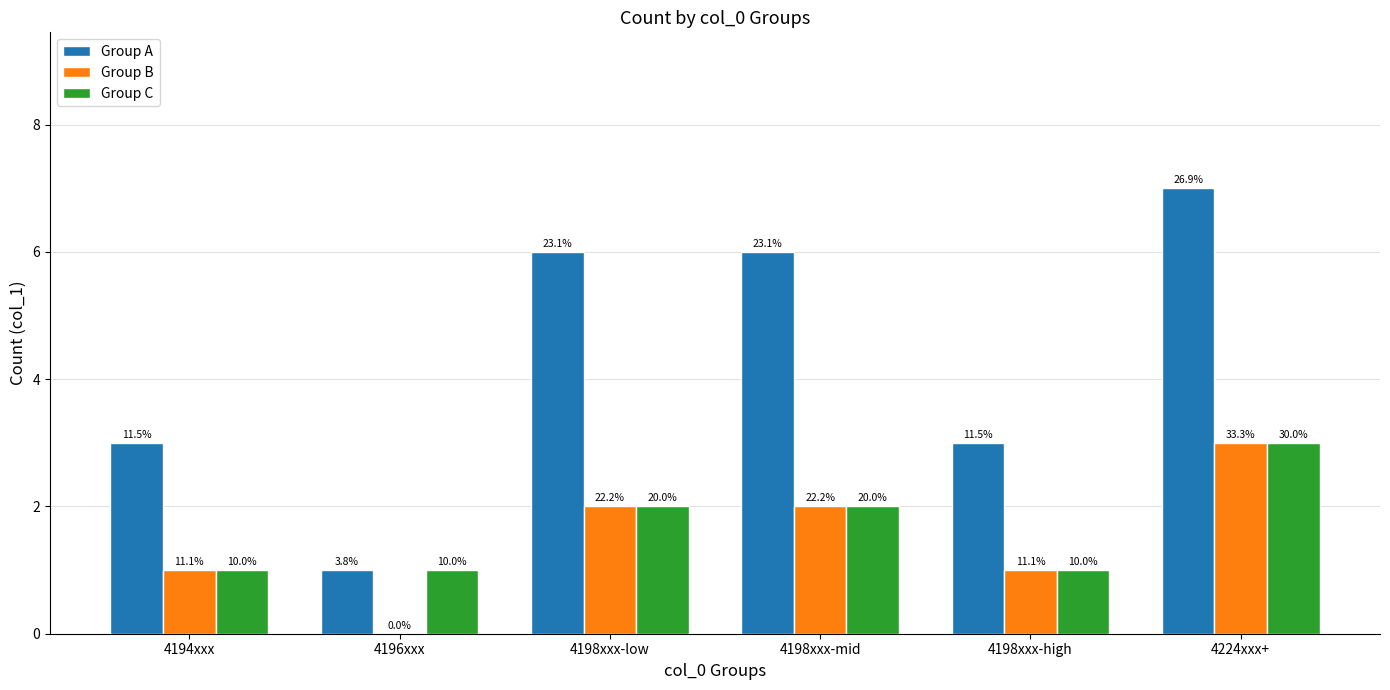

List the series in order of their peak value, lowest first.

Group B, Group C, Group A